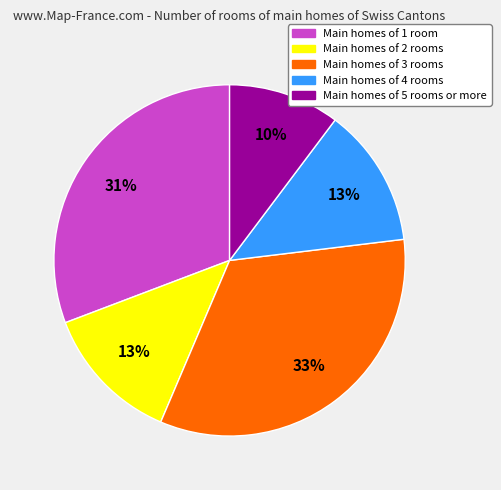

To the nearest percent, what is the difference between the largest and smallest slice percentages?

23%